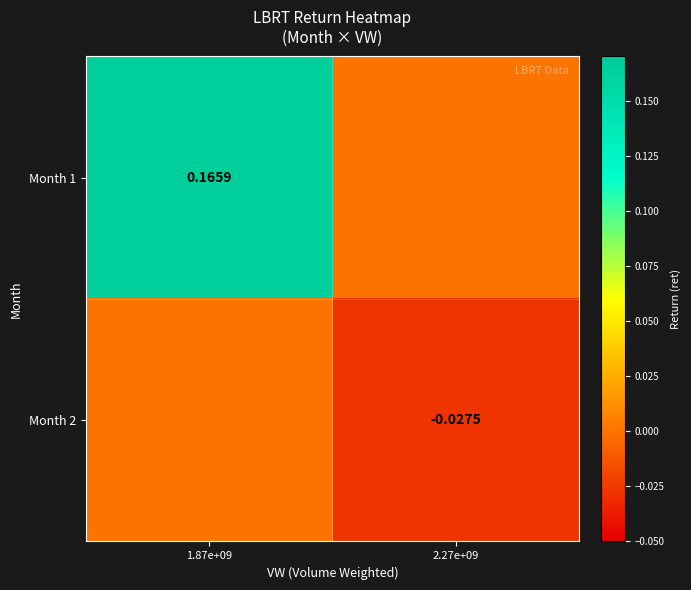

Which series has the largest range (max minus min)?

Month 1